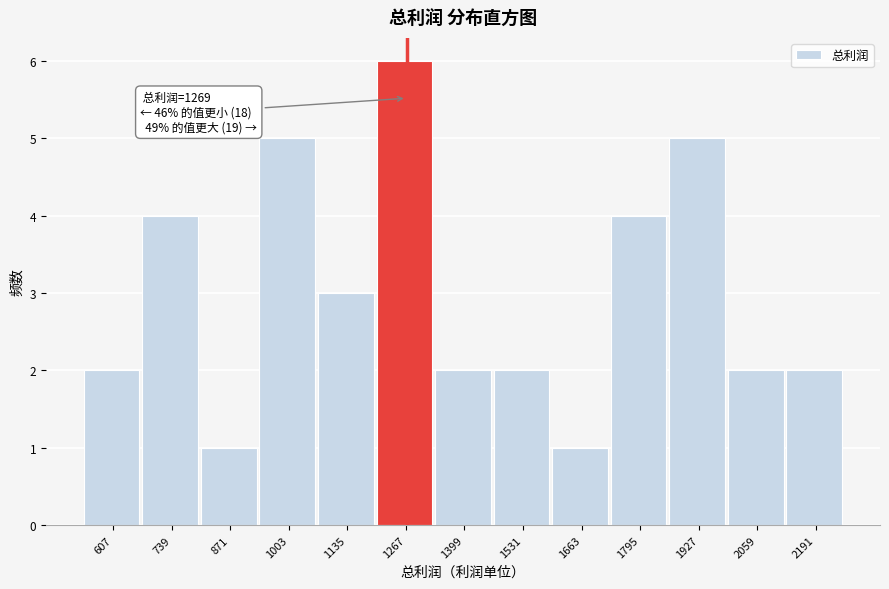

Over which range of the x-axis is the bar tallest?

1200 to 1340